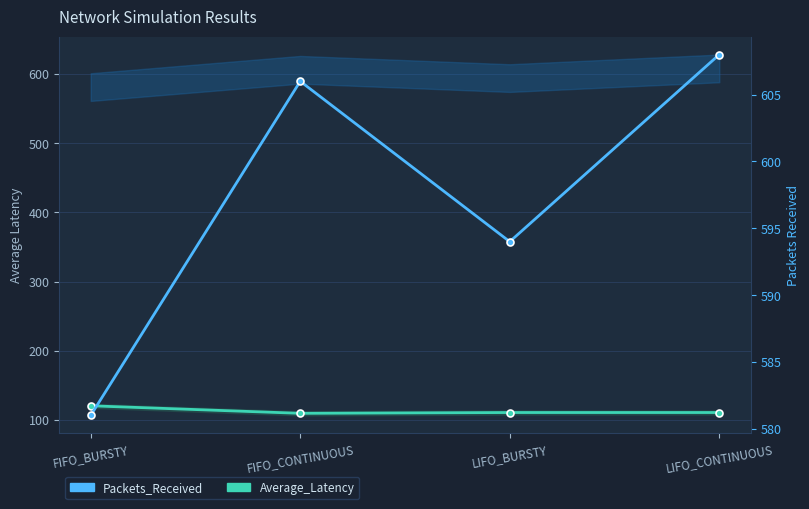

True or false: Packets_Received and Average_Latency cross at least once.

False